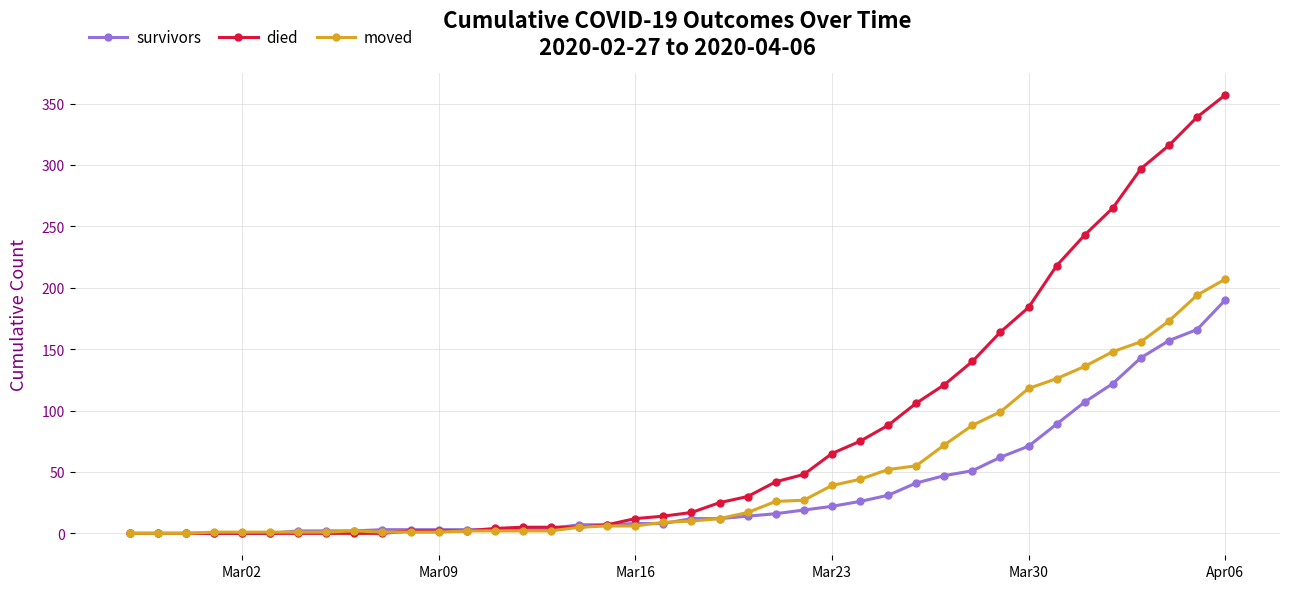

What is the highest value of the died series?

357